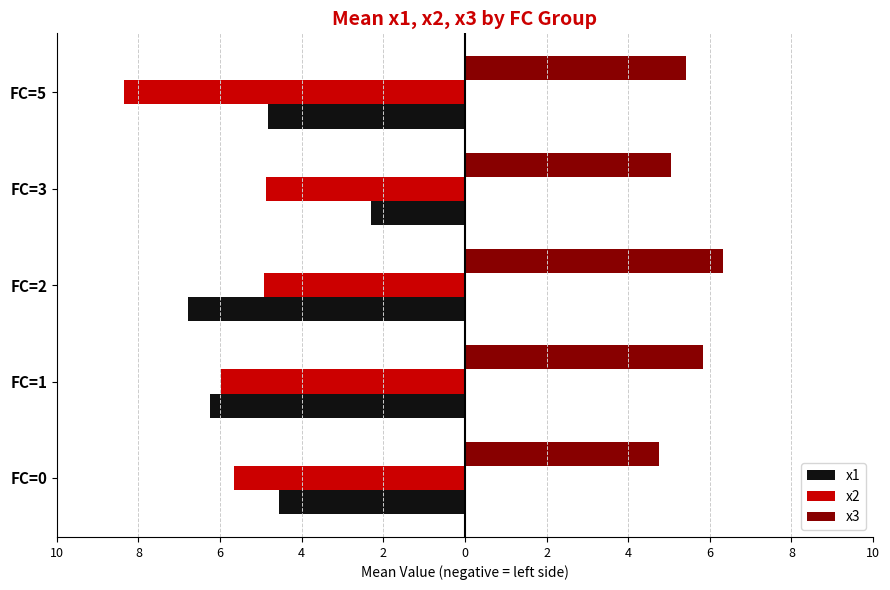

What are all the series names shown in the legend?

x1, x2, x3